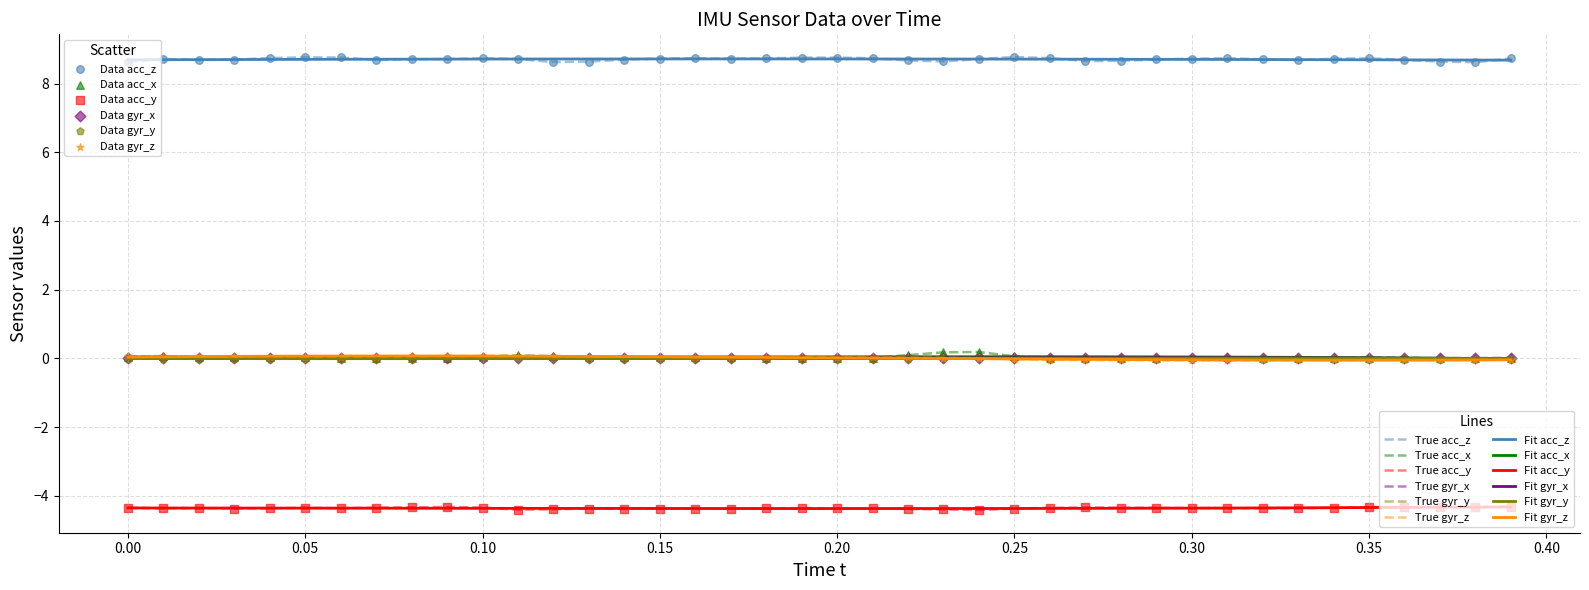

Which series has the largest total across all categories?

acc_z